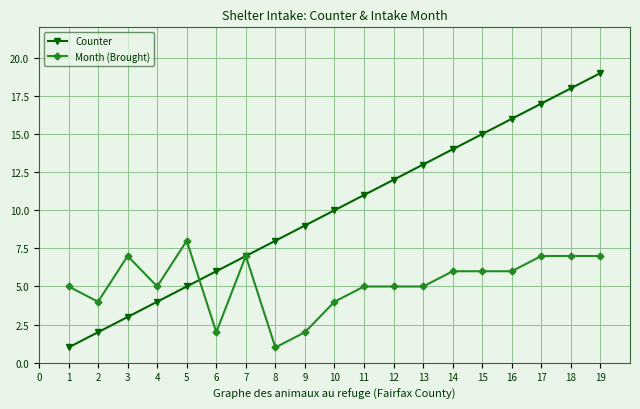

After their last crossing, which series has the higher values: Counter or Month (Brought)?

Counter